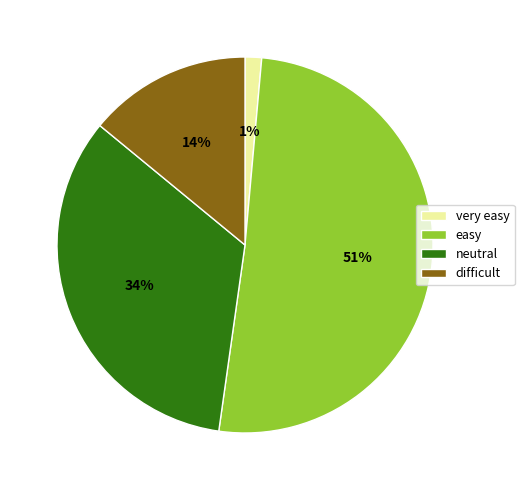

Do very easy and difficult together represent more than half of the pie?

No